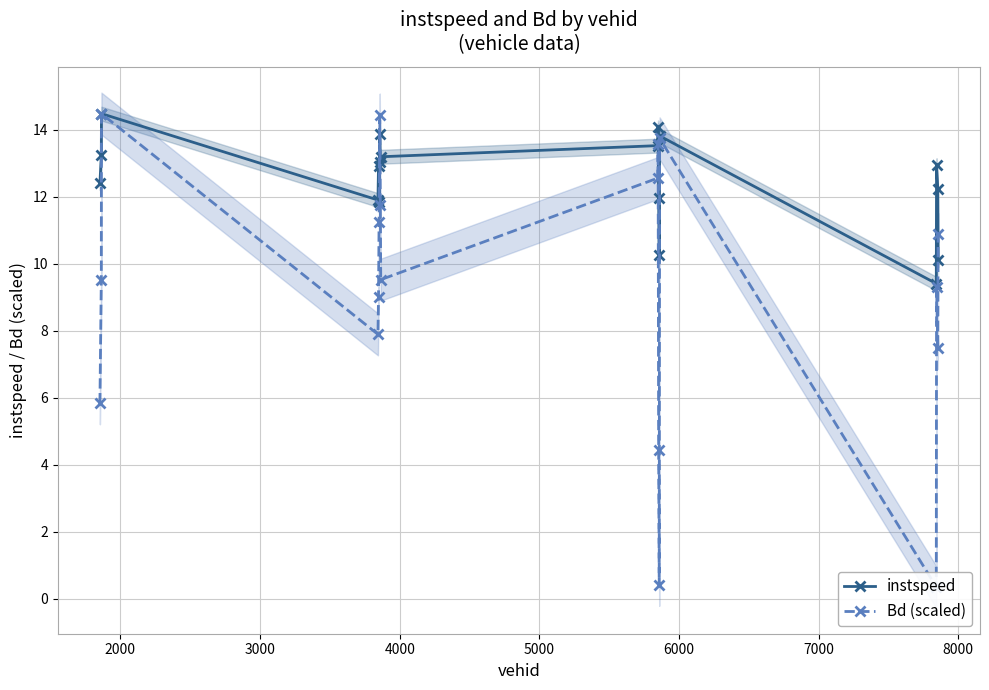

List the series in order of their overall mean, lowest first.

Bd (scaled), instspeed